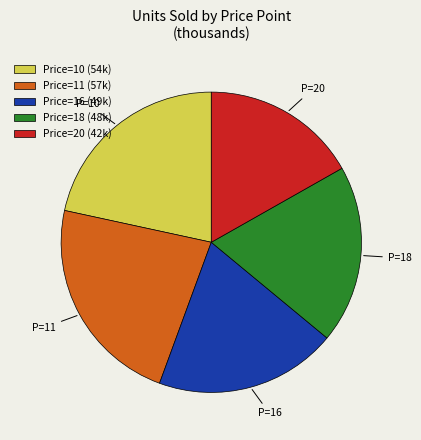

Is the sum of Price=10 (54k) and Price=20 (42k) greater than half?

No